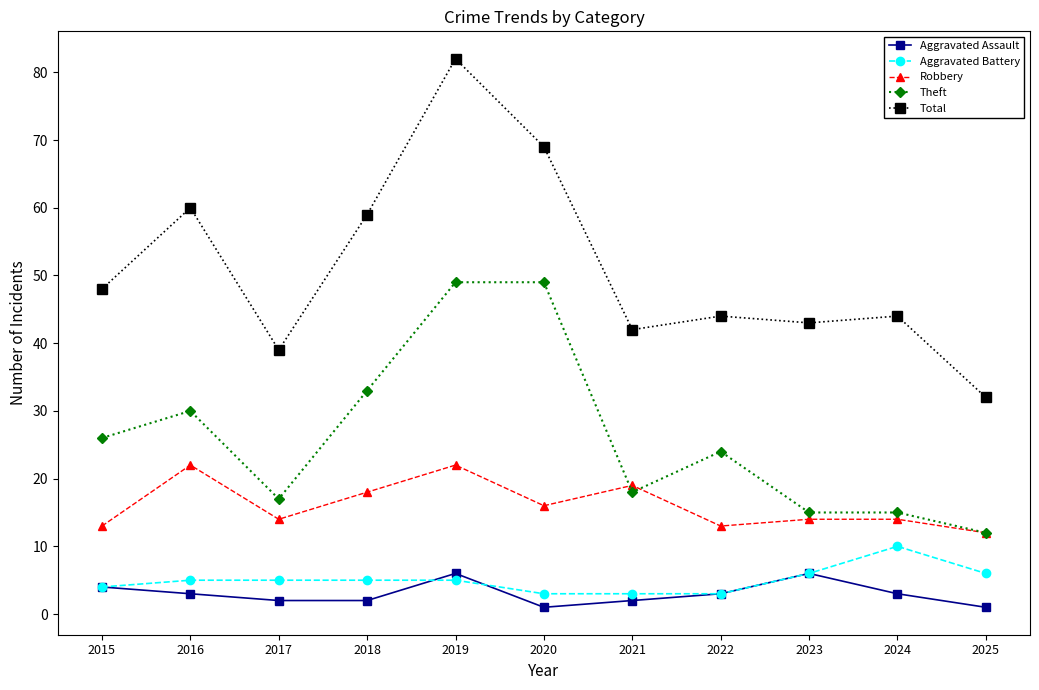

True or false: Theft and Aggravated Battery intersect in this chart.

False